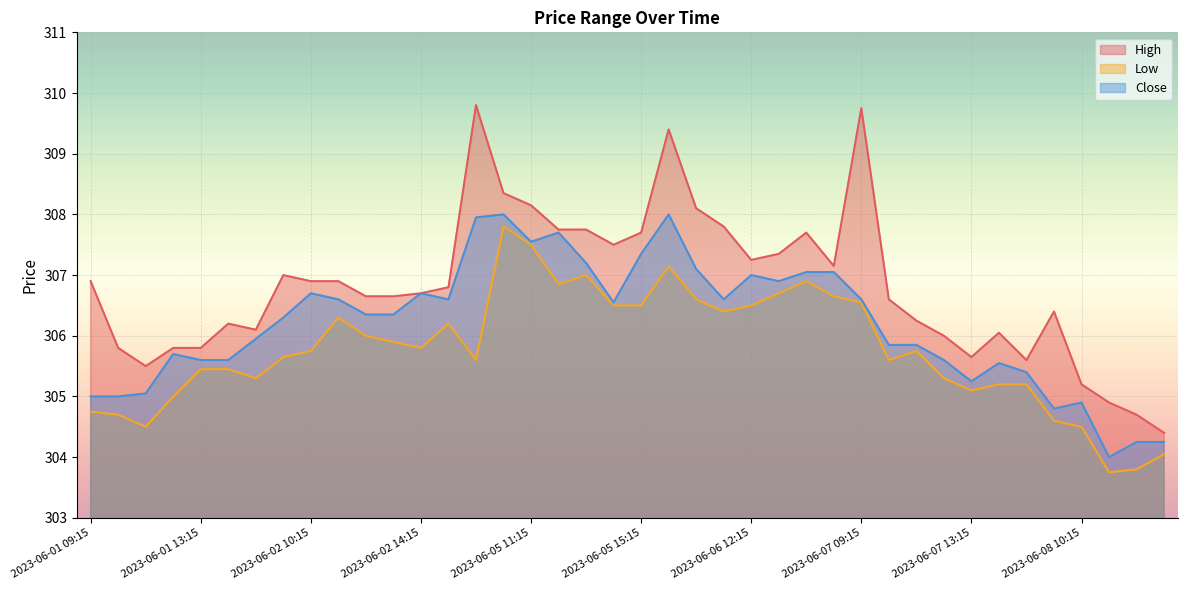

Is the value of Close at 2023-06-05 11:15 greater than the value of High at 2023-06-01 10:15?

Yes